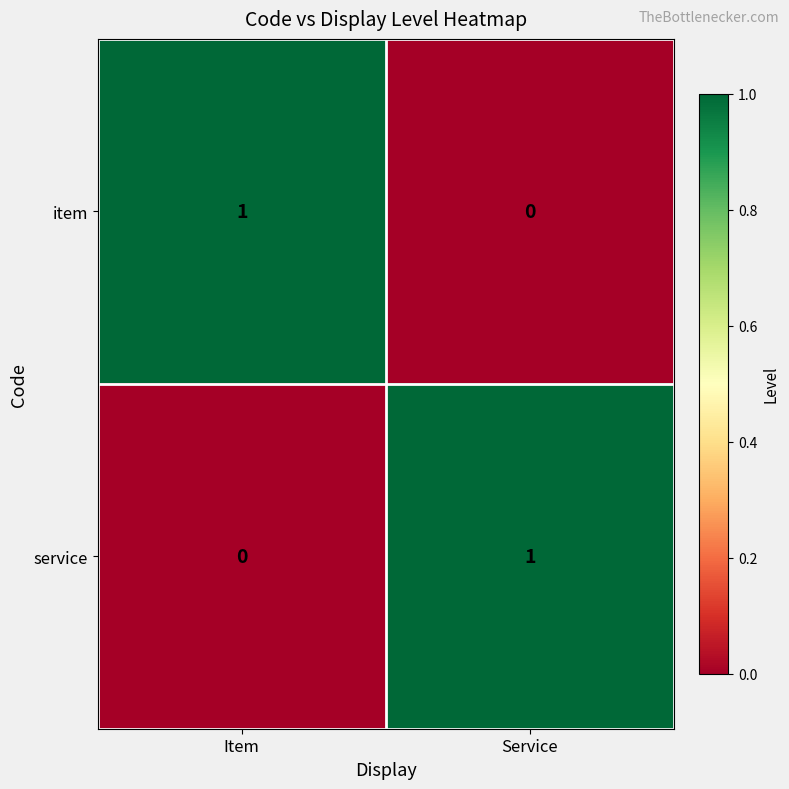

At which label is item closest to 0?

Service